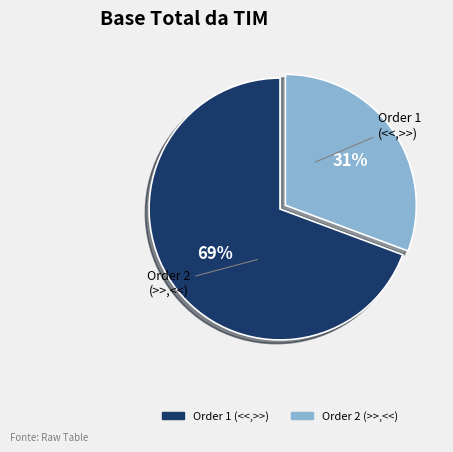

To the nearest percent, what is the average slice percentage?

50%